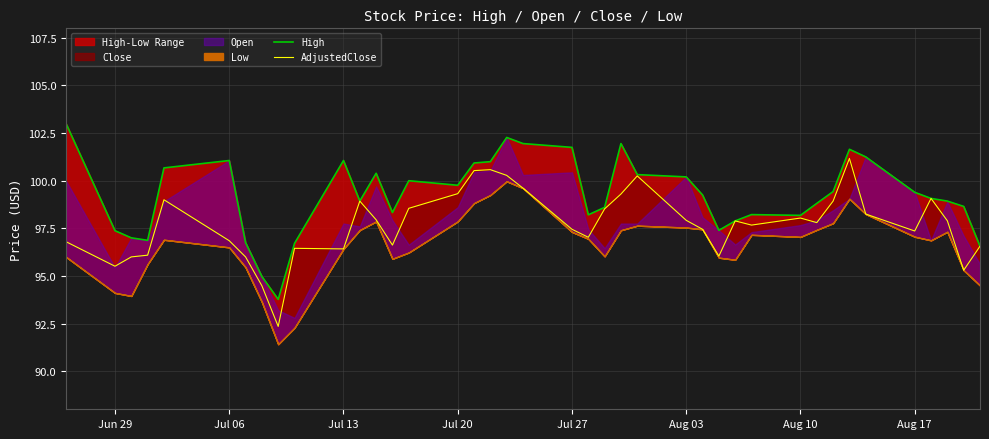

True or false: AdjustedClose and High intersect in this chart.

False